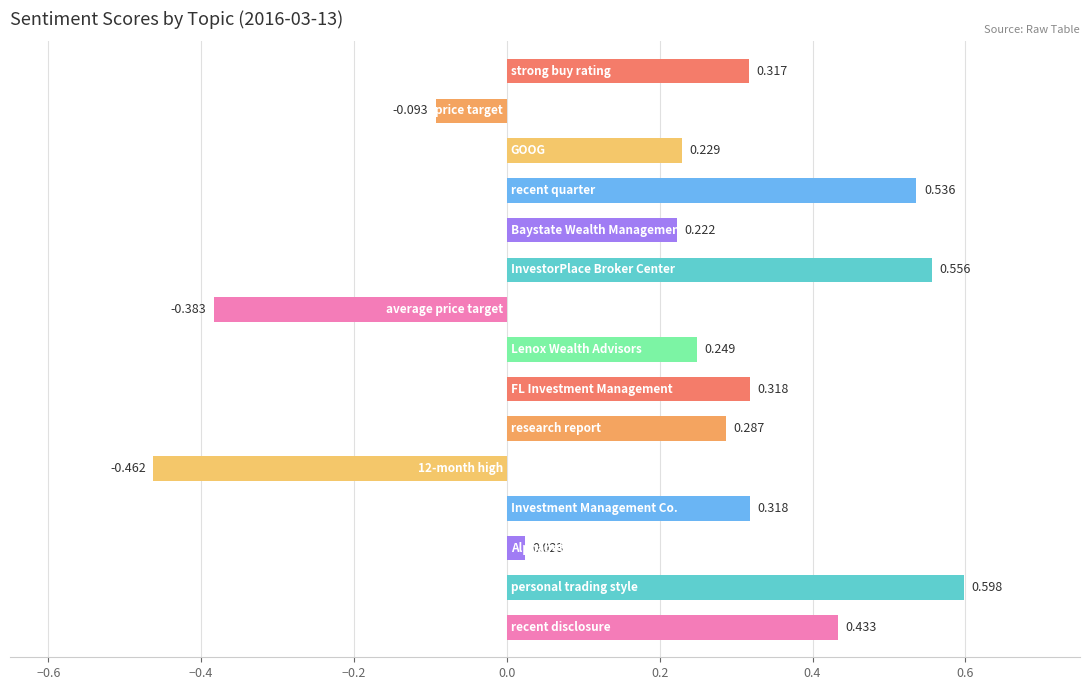

How many bars are there in total?

15